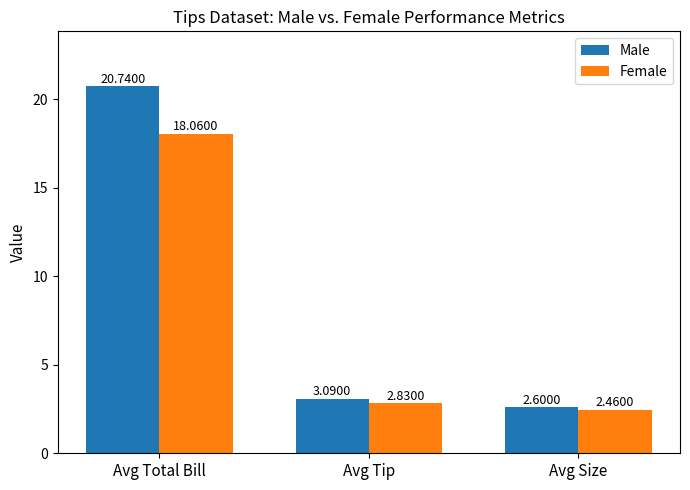

What is the value of the Male bar at the 3rd from the left?

2.6